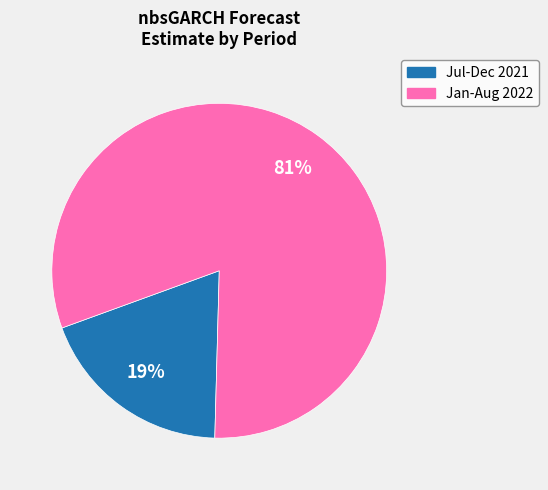

Count the number of slices in the pie.

2